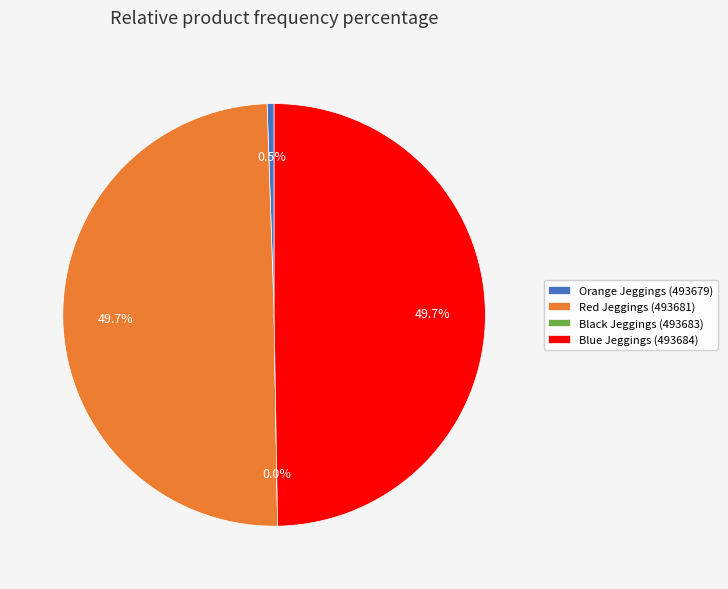

Does any single category account for the majority?

No